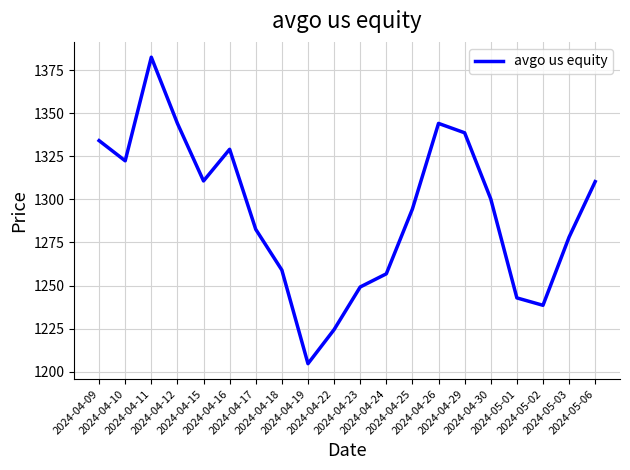

Does the chart have visible grid lines?

Yes